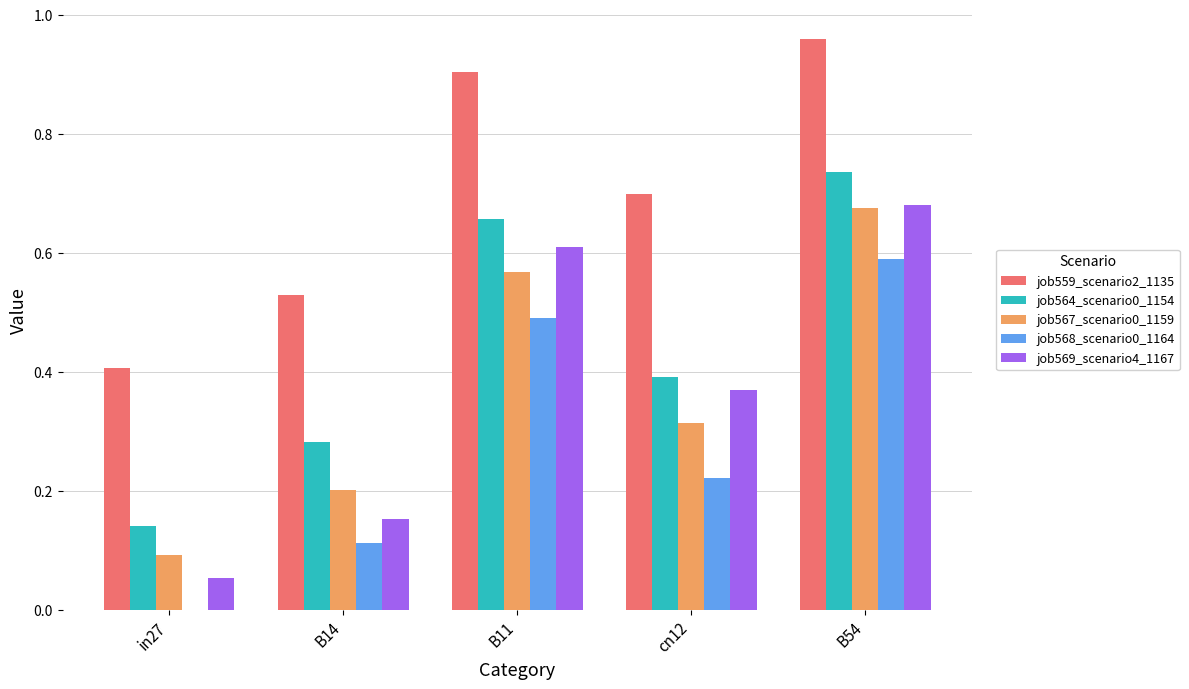

What is the total value across all series at B11?

3.2